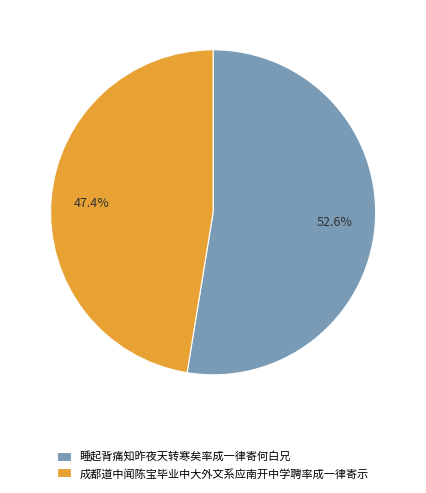

What is the smallest slice in the pie chart?

成都道中闻陈宝毕业中大外文系应南开中学聘率成一律寄示